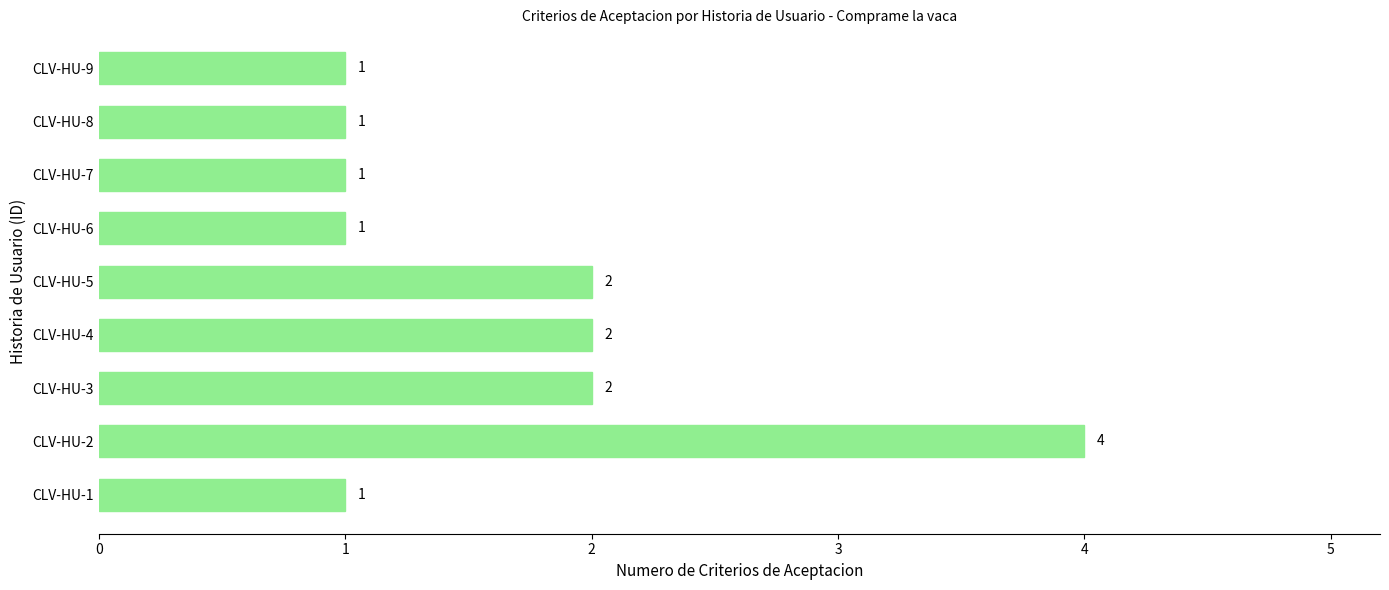

What is the greatest value displayed?

4